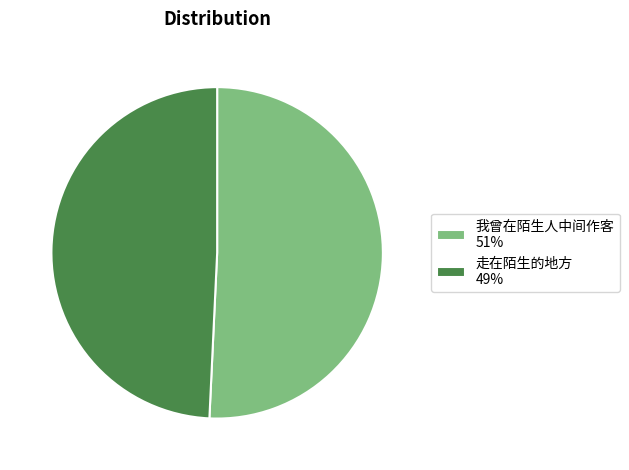

Do 我曾在陌生人中间作客 51% and 走在陌生的地方 49% together represent more than half of the pie?

Yes